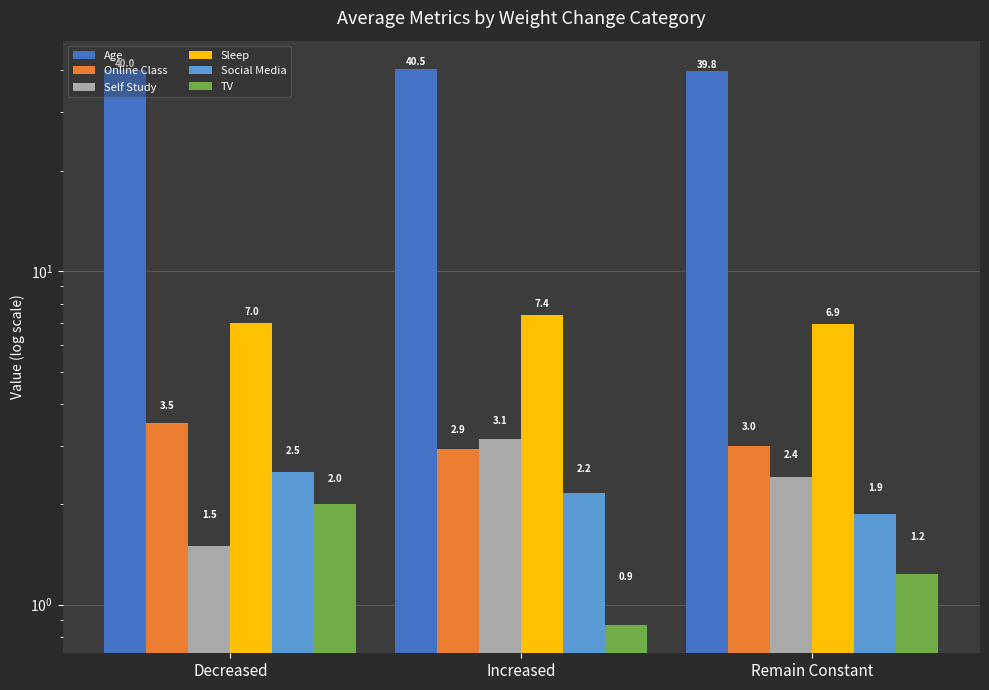

What is the average value of the TV series?

1.4